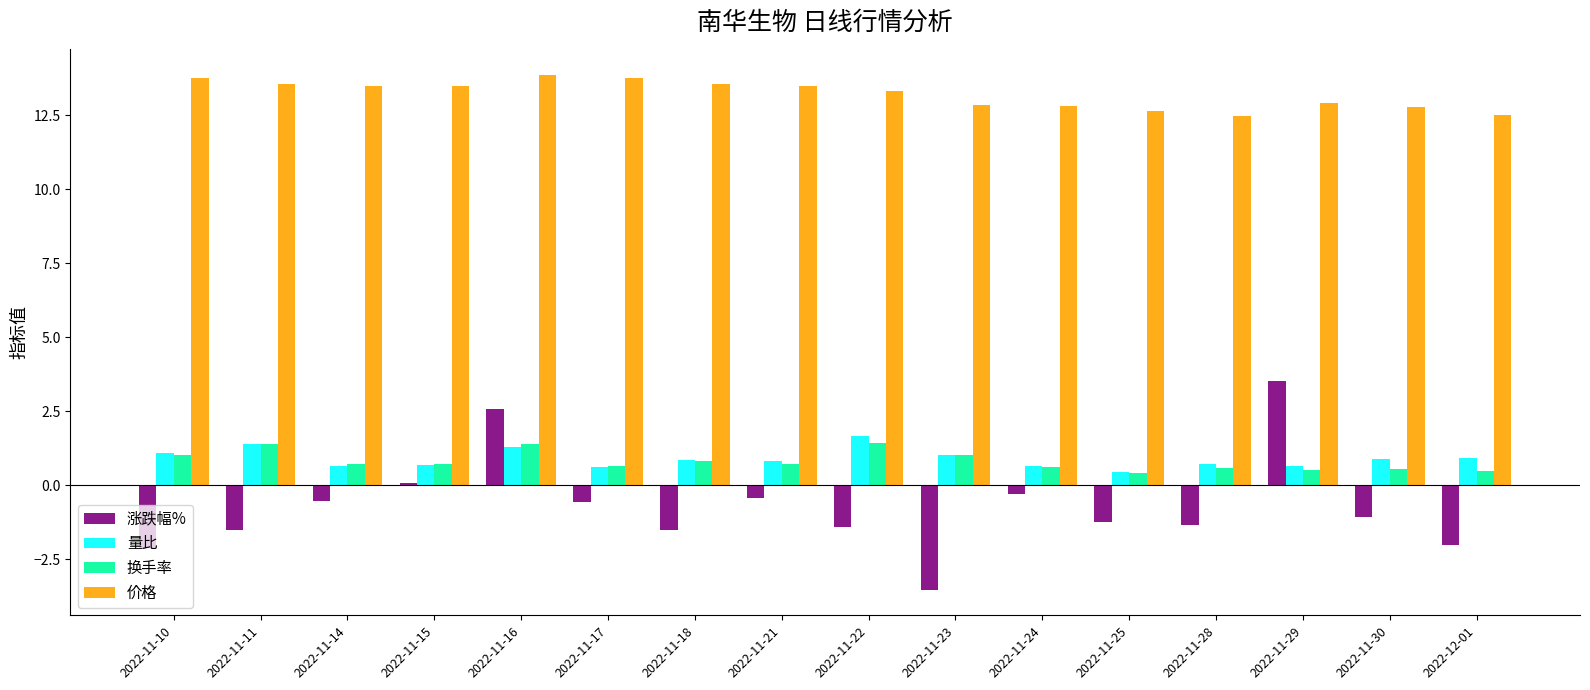

Which series has the largest total across all categories?

价格